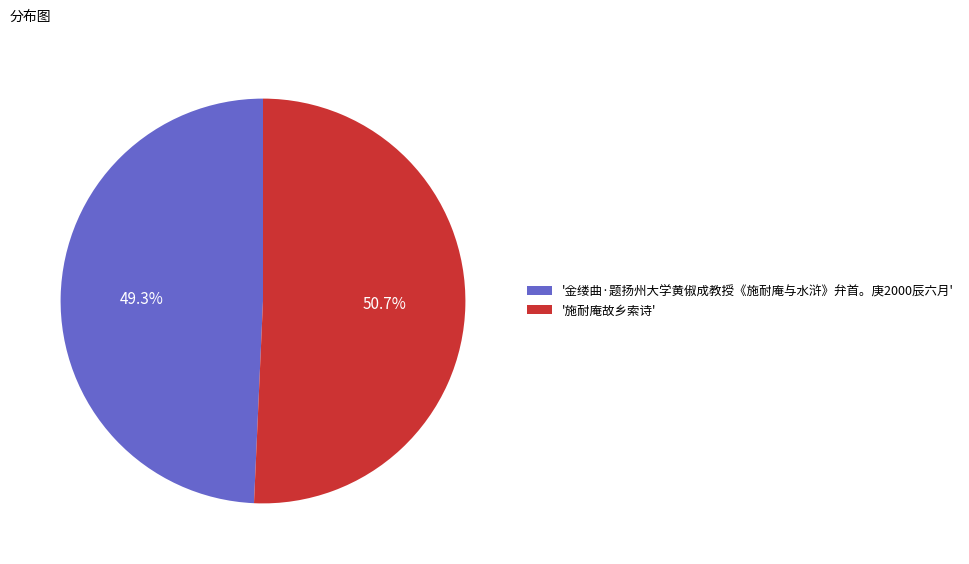

Between '施耐庵故乡索诗' and '金缕曲·题扬州大学黄俶成教授《施耐庵与水浒》弁首。庚2000辰六月', which is larger?

'施耐庵故乡索诗'